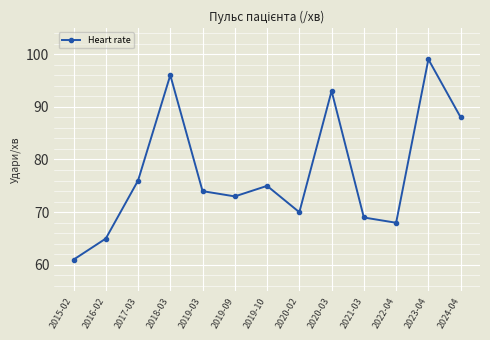

Which label corresponds to the smallest value in the chart?

2015-02